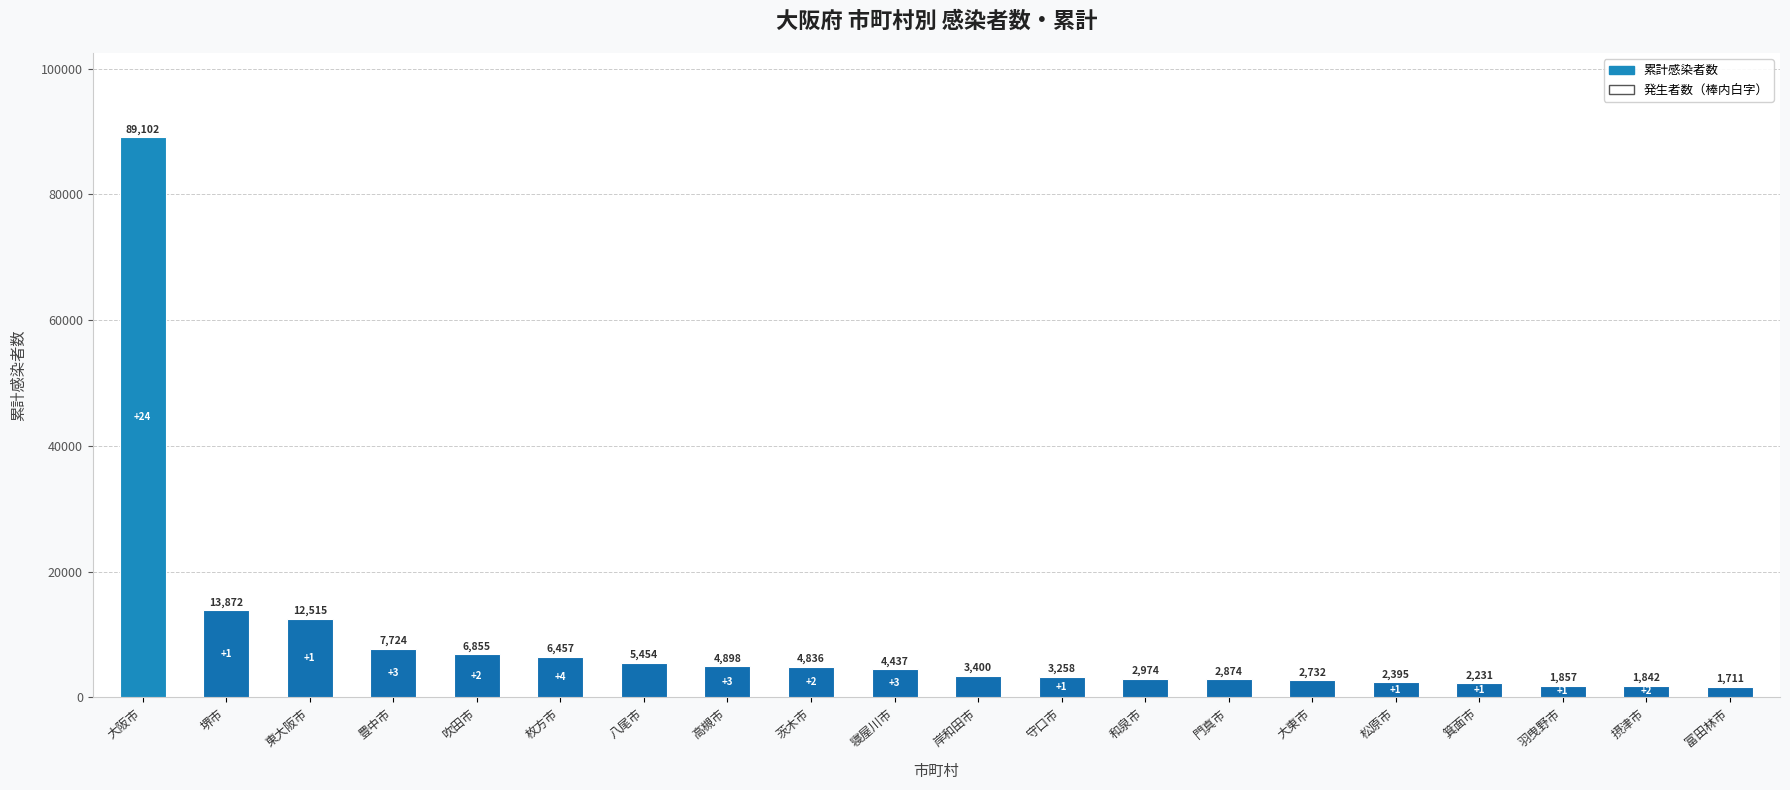

Reading right to left, extract all data points from this chart.

1711	1842	1857	2231	2395	2732	2874	2974	3258	3400	4437	4836	4898	5454	6457	6855	7724	12515	13872	89102